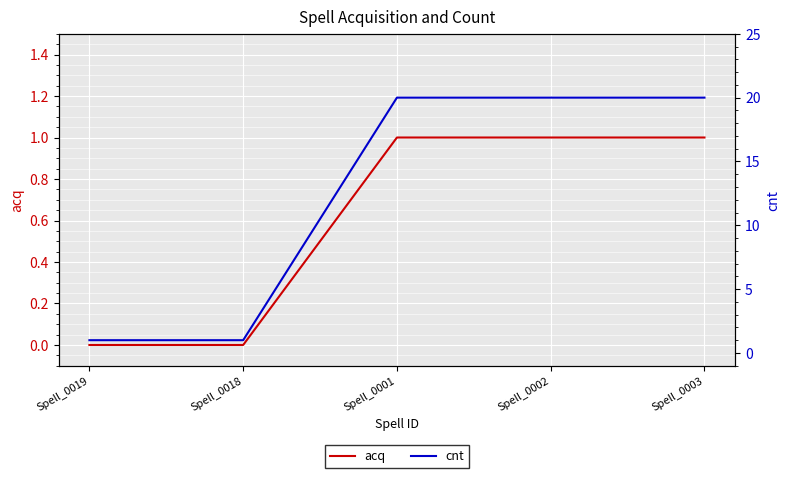

Where is cnt nearest to the value 10?

Spell_0019